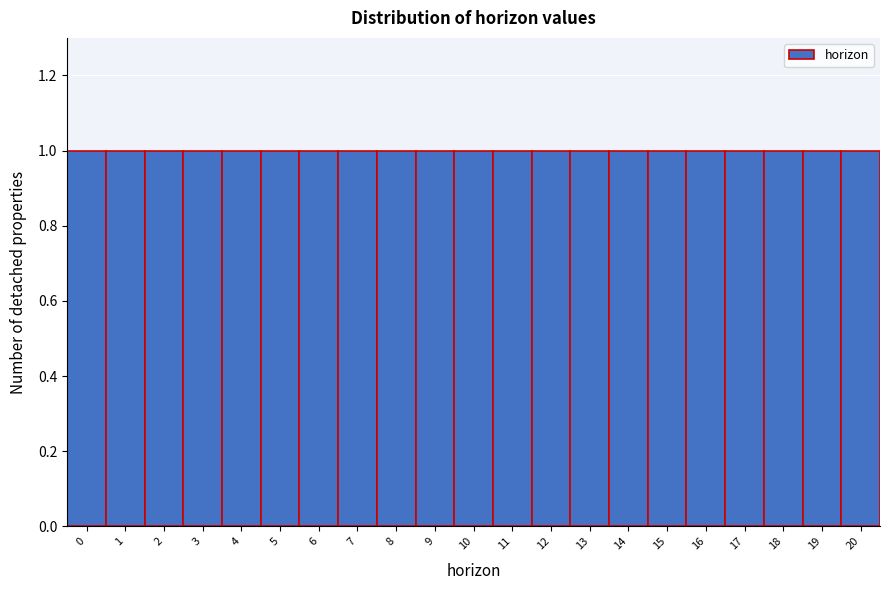

Reading left to right, list every bar in this chart as the range it spans on the x-axis followed by its height. The values are not printed on the chart, so give them approximately, as read against the axis.

-0.5 to 0.5: 1
0.5 to 1.5: 1
1.5 to 2.5: 1
2.5 to 3.5: 1
3.5 to 4.5: 1
4.5 to 5.5: 1
5.5 to 6.5: 1
6.5 to 7.5: 1
7.5 to 8.5: 1
8.5 to 9.5: 1
9.5 to 10.5: 1
10.5 to 11.5: 1
11.5 to 12.5: 1
12.5 to 13.5: 1
13.5 to 14.5: 1
14.5 to 15.5: 1
15.5 to 16.5: 1
16.5 to 17.5: 1
17.5 to 18.5: 1
18.5 to 19.5: 1
19.5 to 20.5: 1